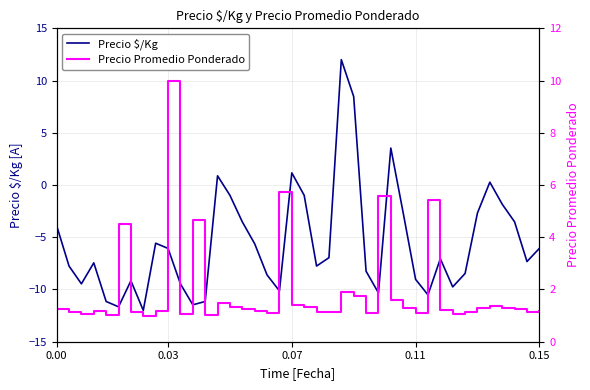

What is the average value of the Precio $/Kg series?

-5.5